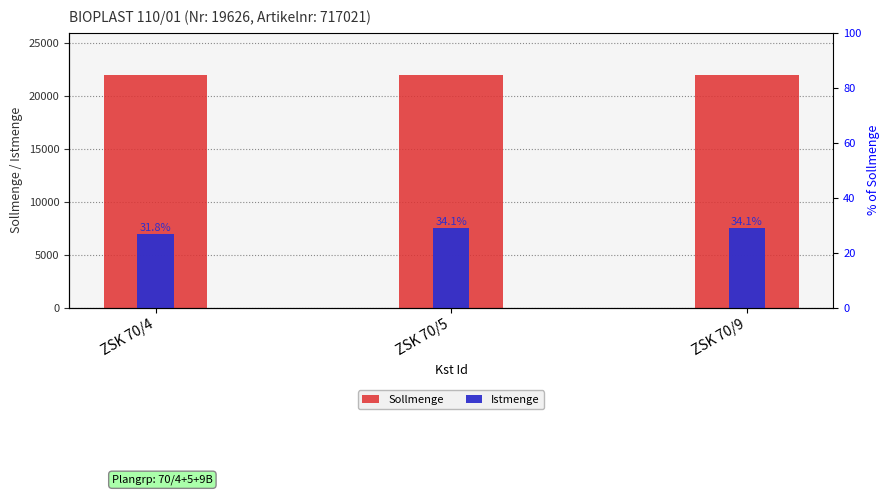

Reading left to right, what are all the values shown in this chart?

Sollmenge: ZSK 70/4=22000	ZSK 70/5=22000	ZSK 70/9=22000
Istmenge: ZSK 70/4=7000	ZSK 70/5=7500	ZSK 70/9=7500